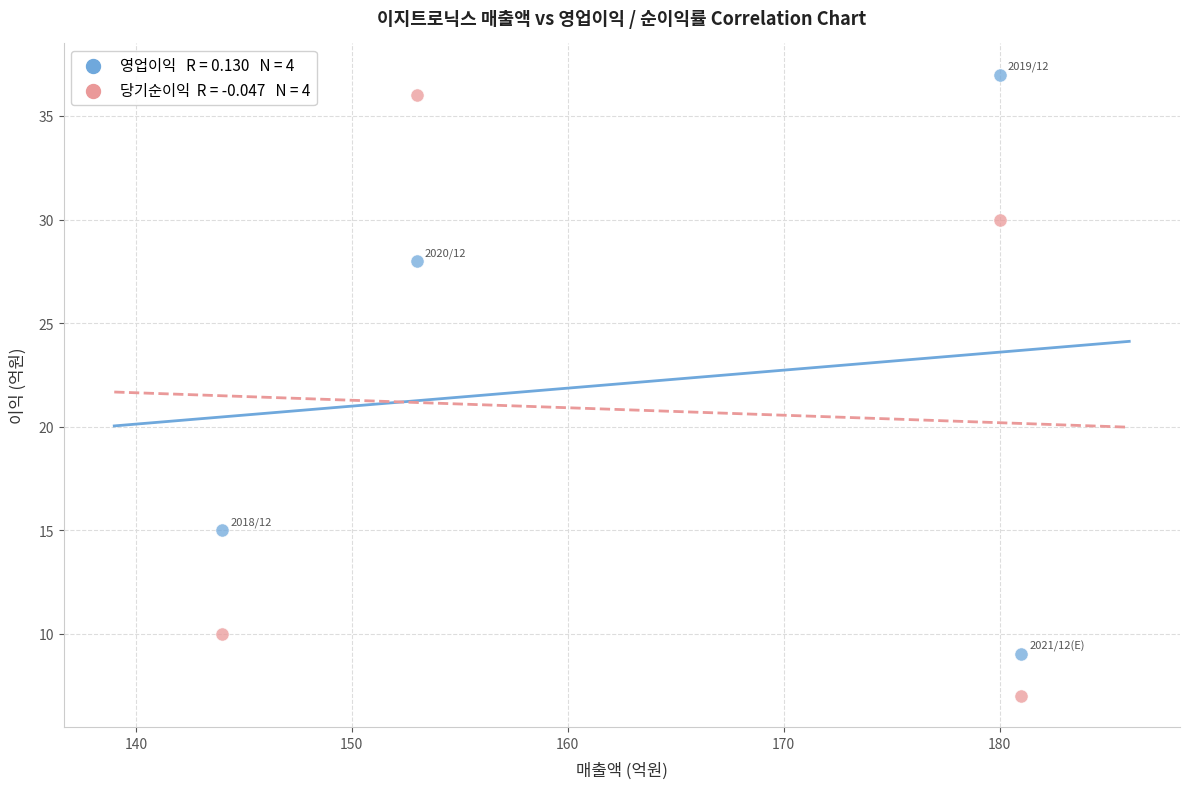

Across all data points, what is the range of X values (max minus min)?

37